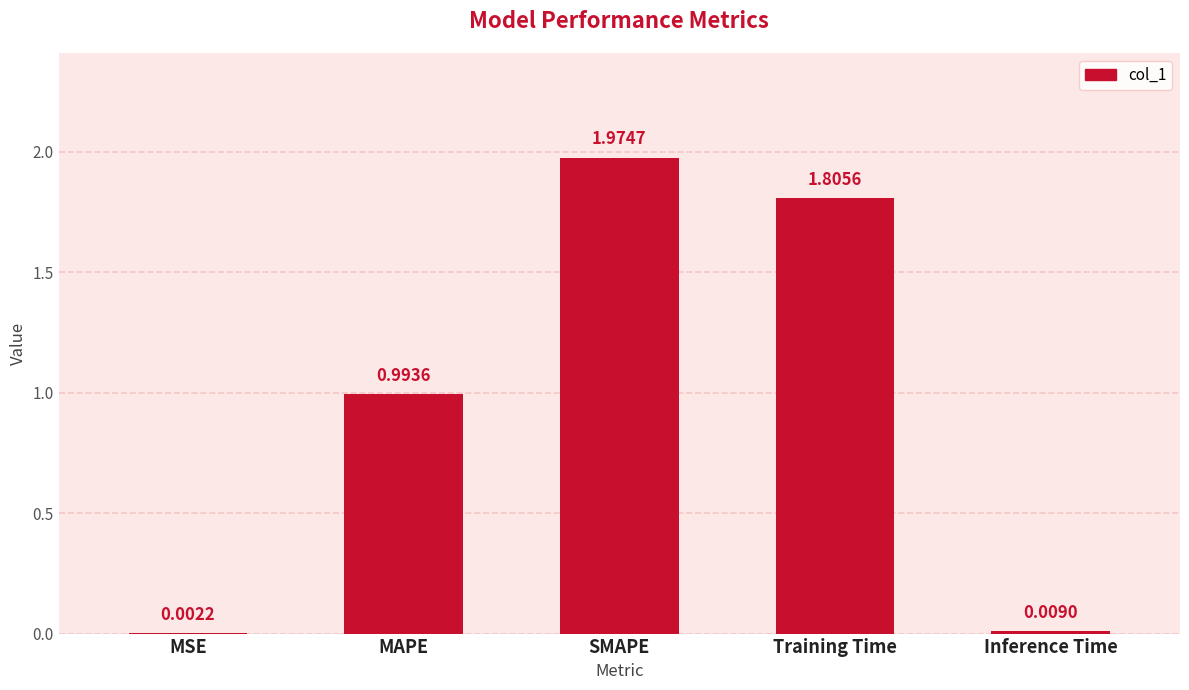

Which label corresponds to the largest value in the chart?

SMAPE